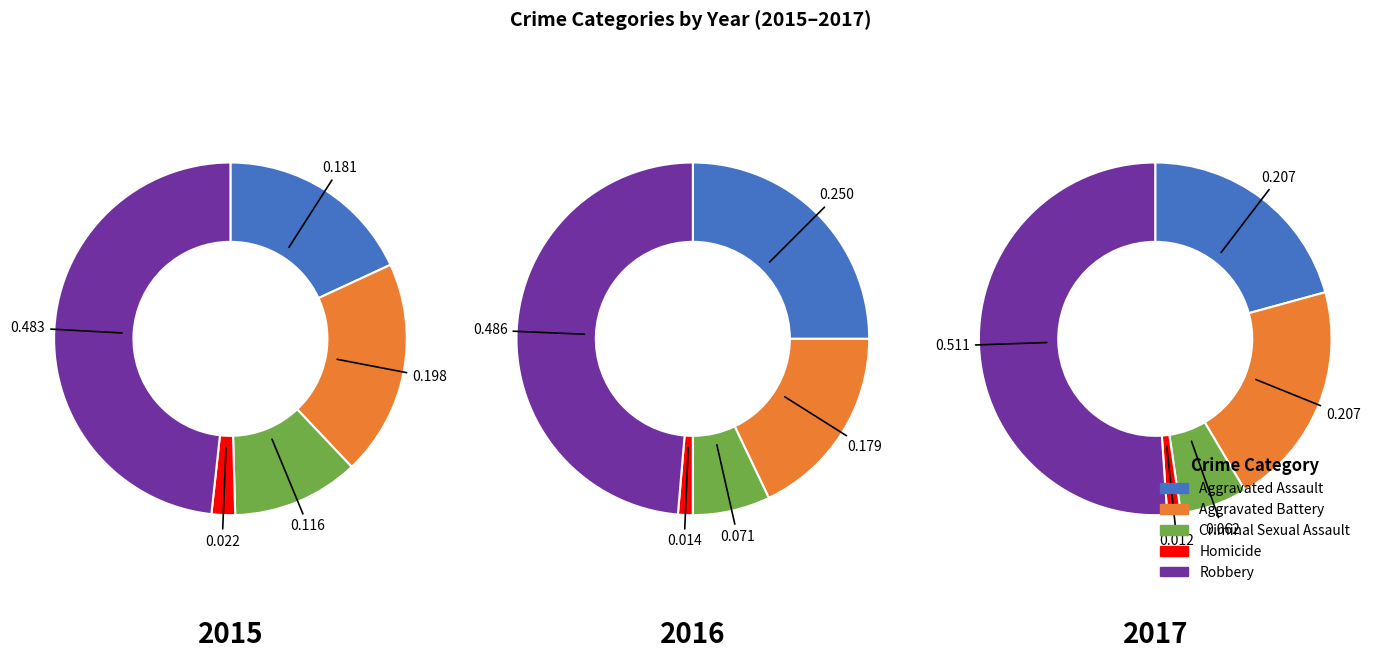

The Homicide slice represents 1% of the pie. True or false?

True